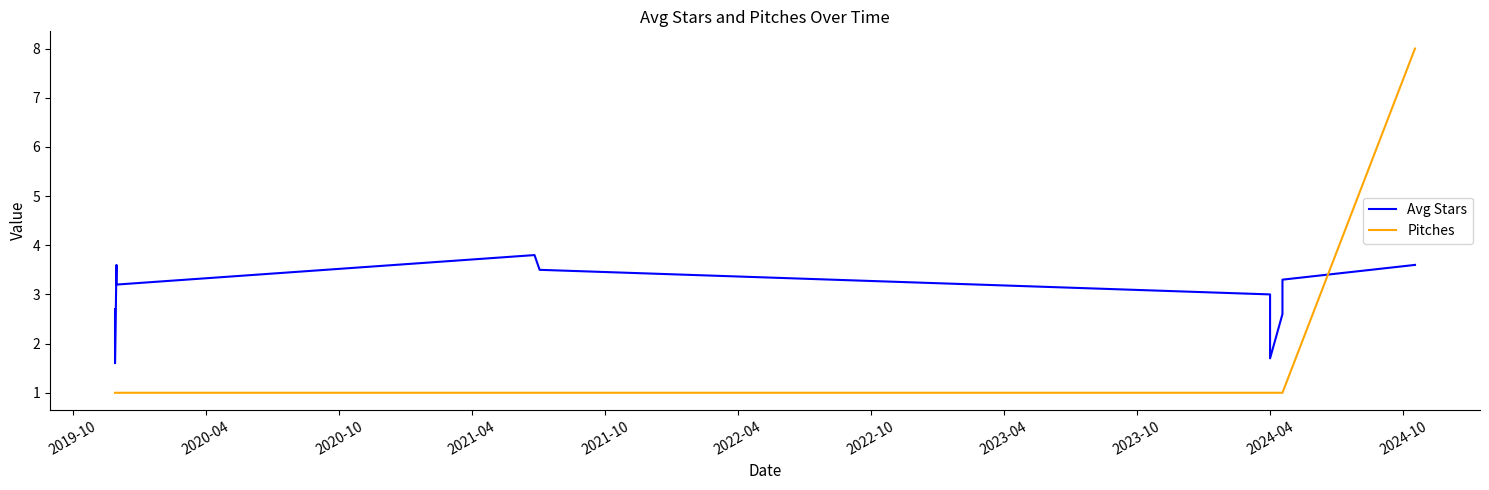

Rank the series by their average value, from highest to lowest.

Avg Stars, Pitches